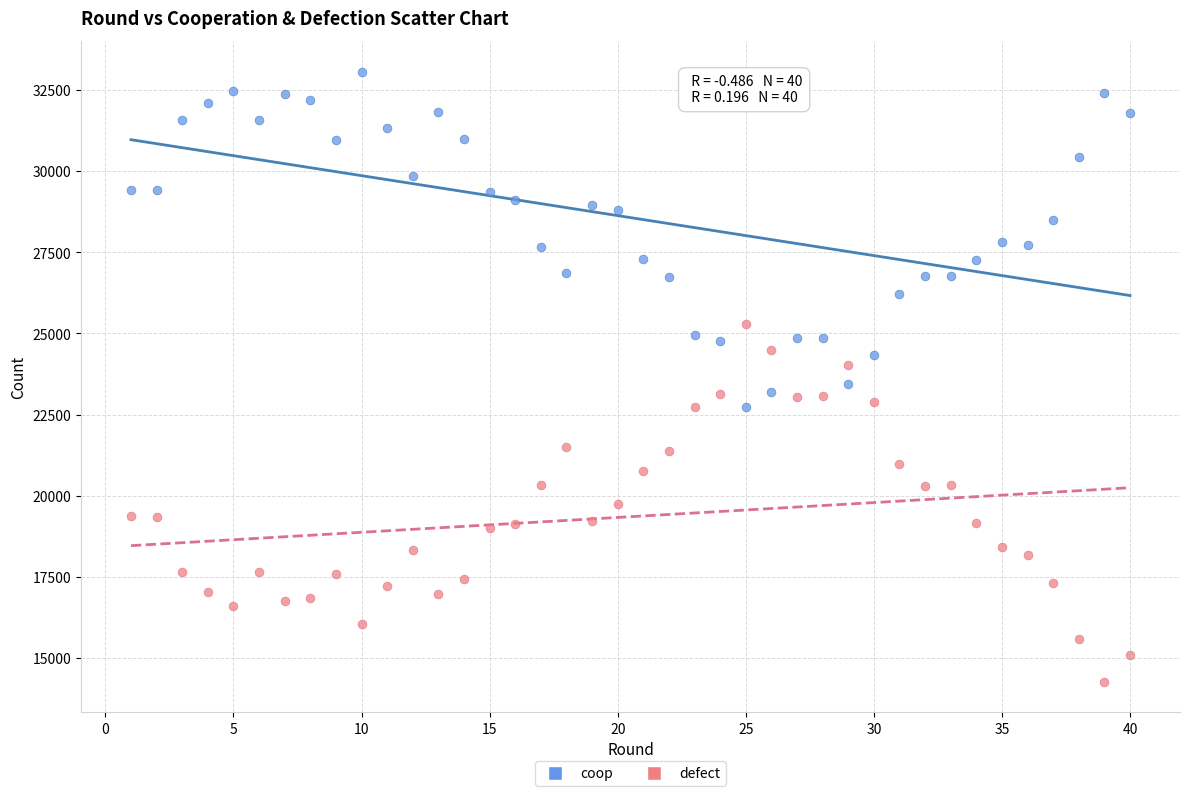

What are all the series names shown in the legend?

coop, defect